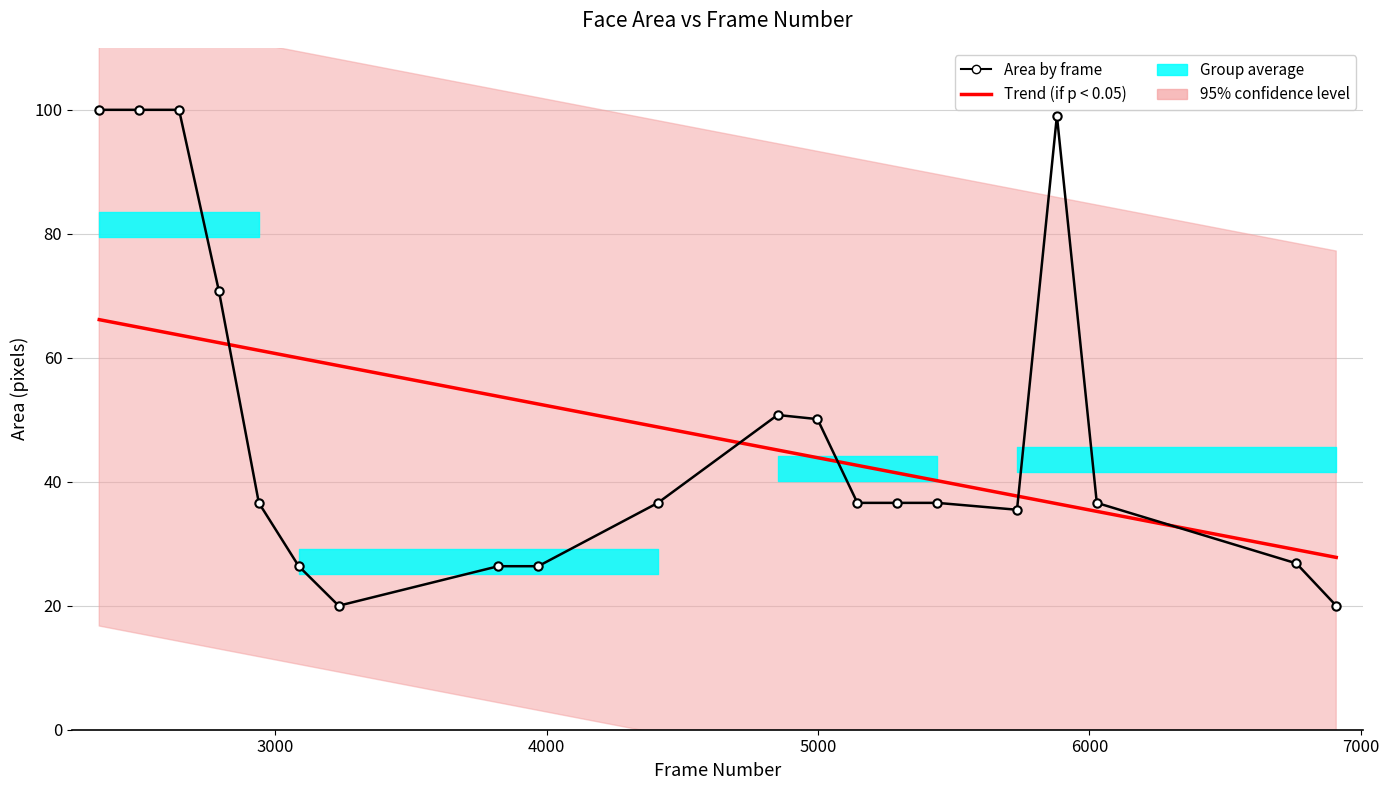

True or false: the data shows 20.0 at 3234.

True